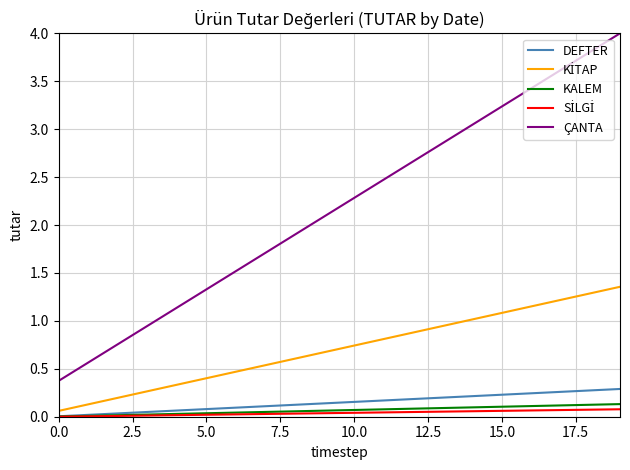

Which series has the largest total across all categories?

ÇANTA